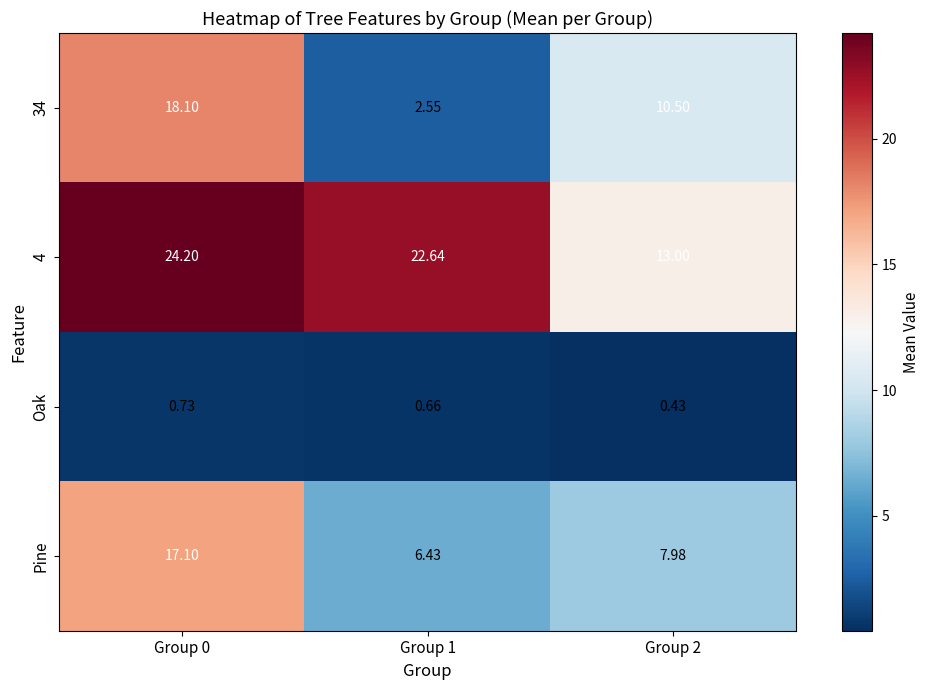

At which category does the chart reach its minimum across all series?

Group 2